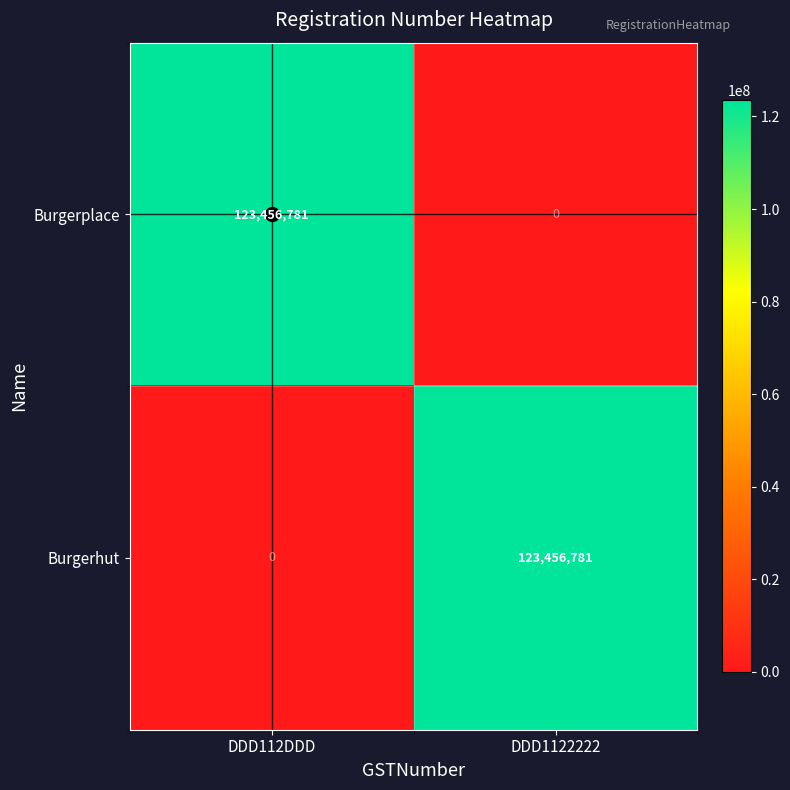

Is the value of Burgerplace at DDD1122222 greater than the value of Burgerhut at DDD1122222?

No